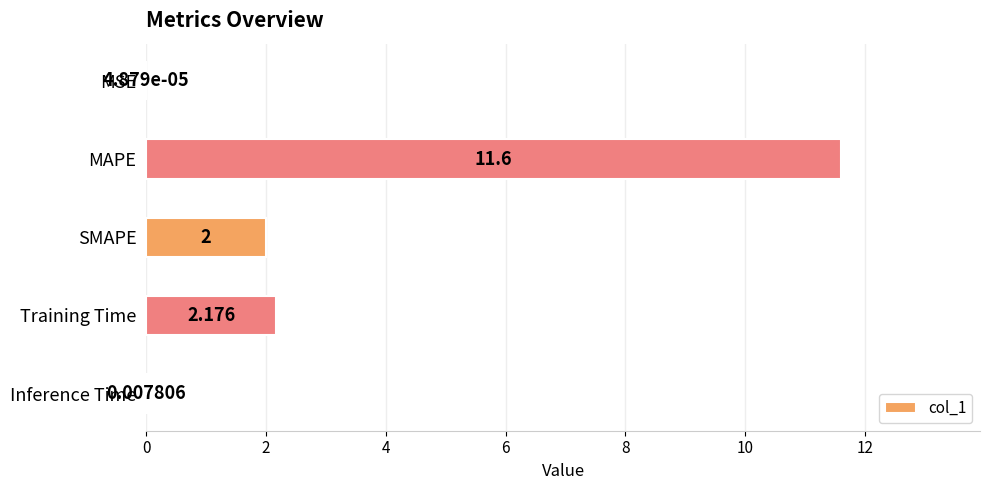

How many series are shown in this chart?

1